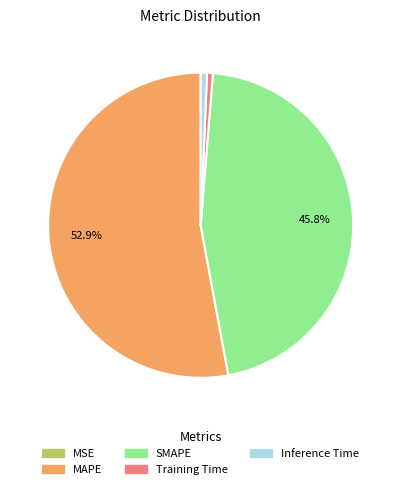

Is it true that MAPE is 53% of the pie?

True